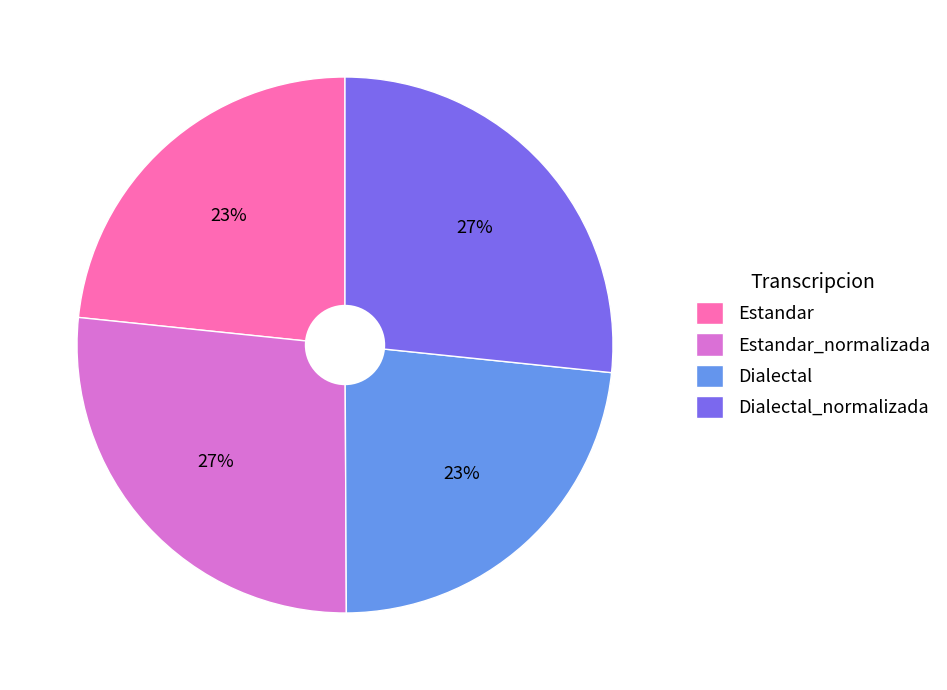

Count the number of slices in the pie.

4